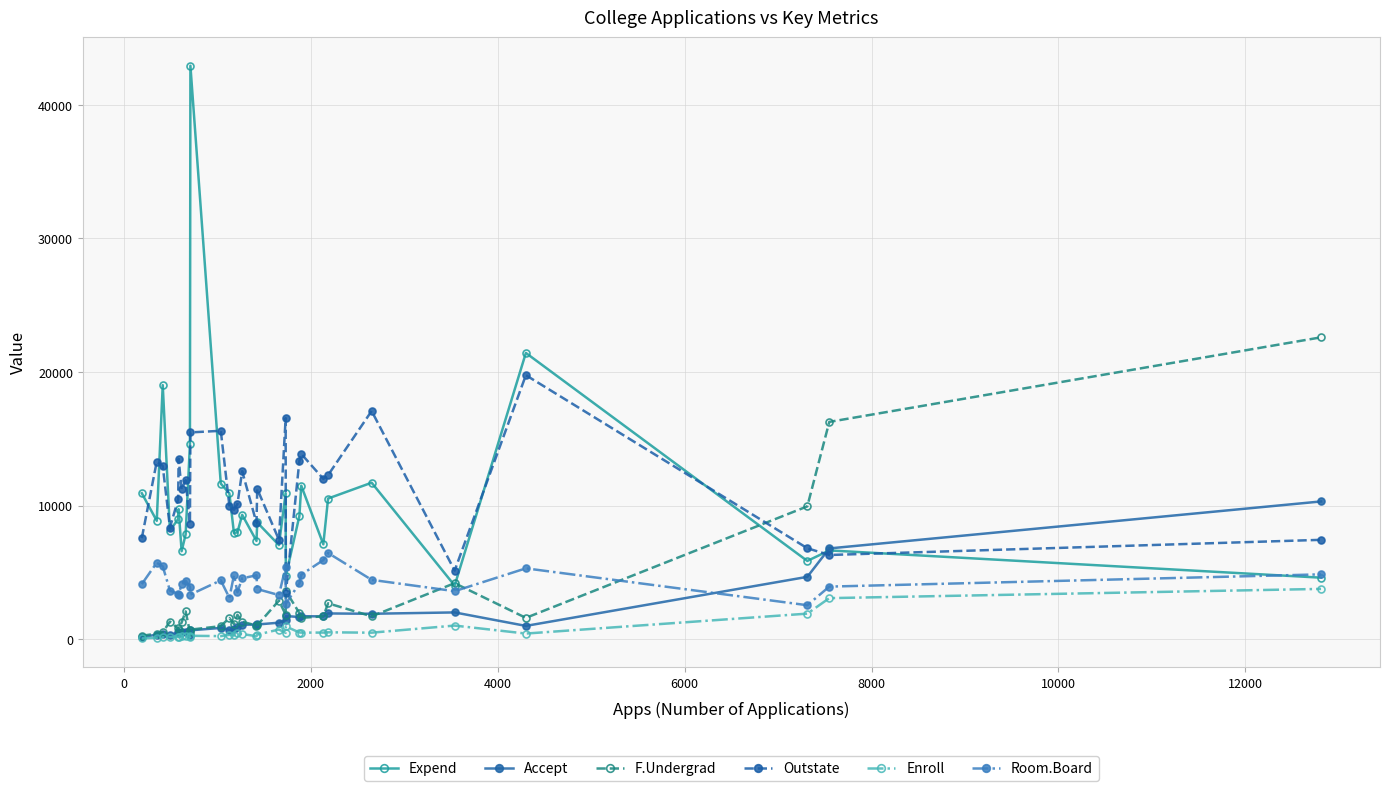

Is this an area chart (filled region under the line)?

No